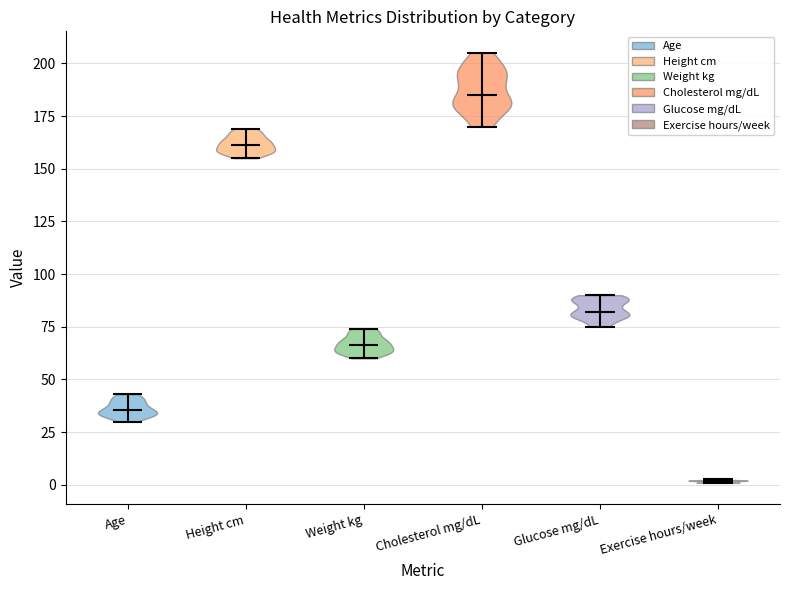

What is the highest point the violin for Height cm reaches on the y-axis? The values are not printed on the chart, so give them approximately, as read against the axis.

170